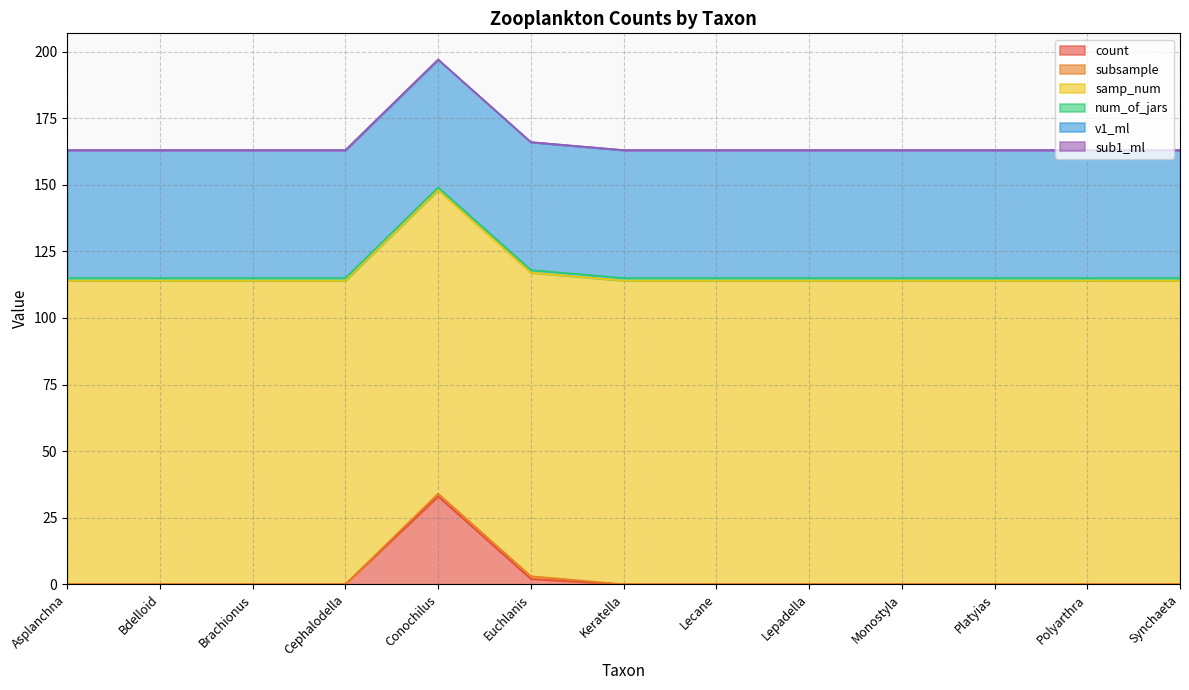

Rank the series by their maximum value, from highest to lowest.

samp_num, v1_ml, count, subsample, num_of_jars, sub1_ml